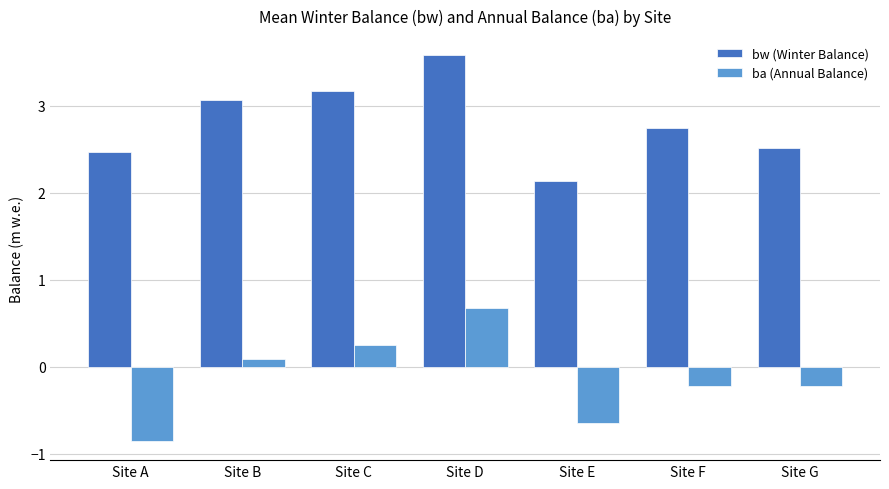

What is the difference between the ba (Annual Balance) values at Site C and Site G?

0.5